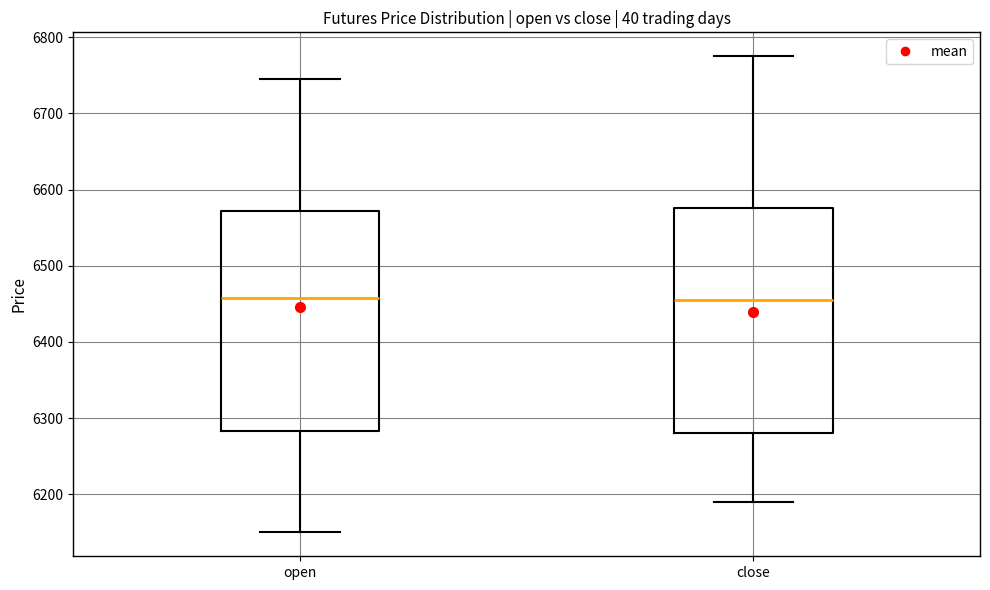

Reading left to right, read every box against the y-axis: the position of its median line, the range the box covers, and the ends of its whiskers. The values are not printed on the chart, so give them approximately, as read against the axis.

open: median 6460, box 6280 to 6570, whiskers 6150 to 6750
close: median 6460, box 6280 to 6580, whiskers 6190 to 6780